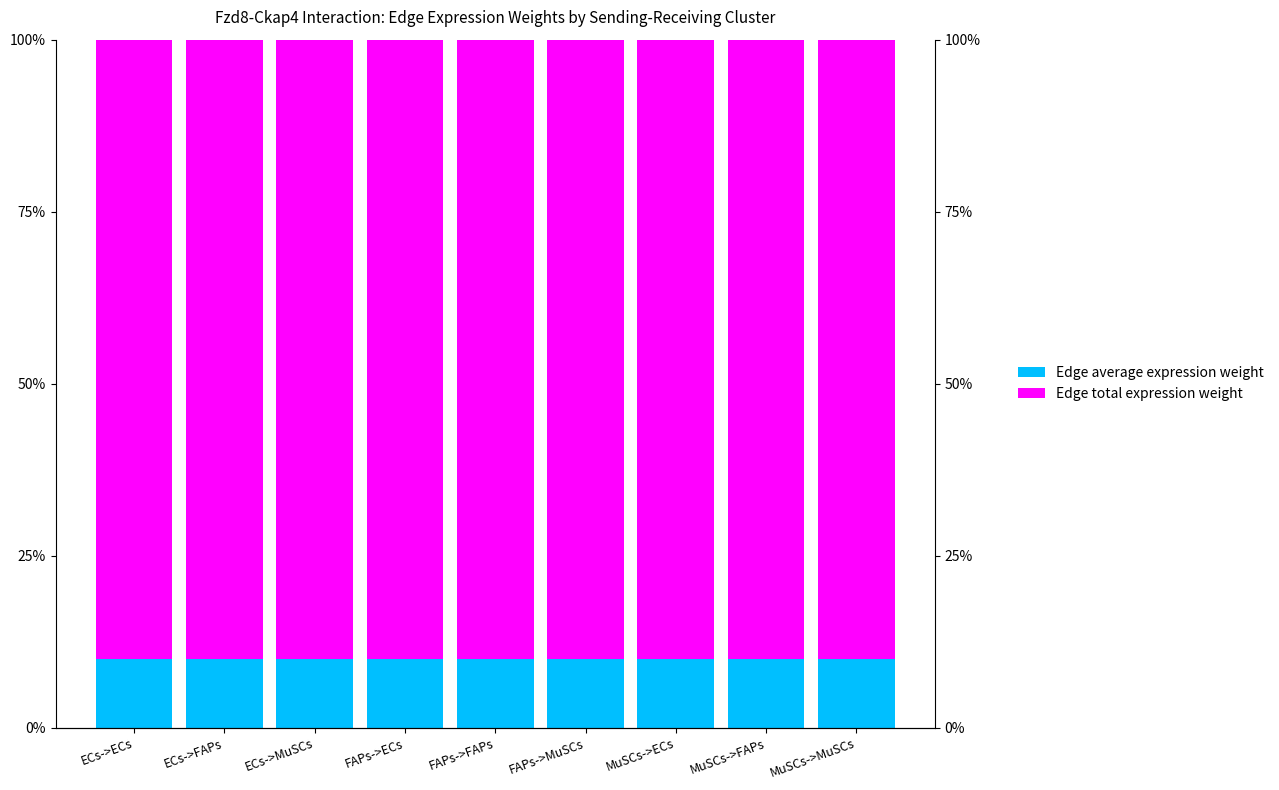

What is the value of the Edge total expression weight bar at the 1st from the left?

90.0